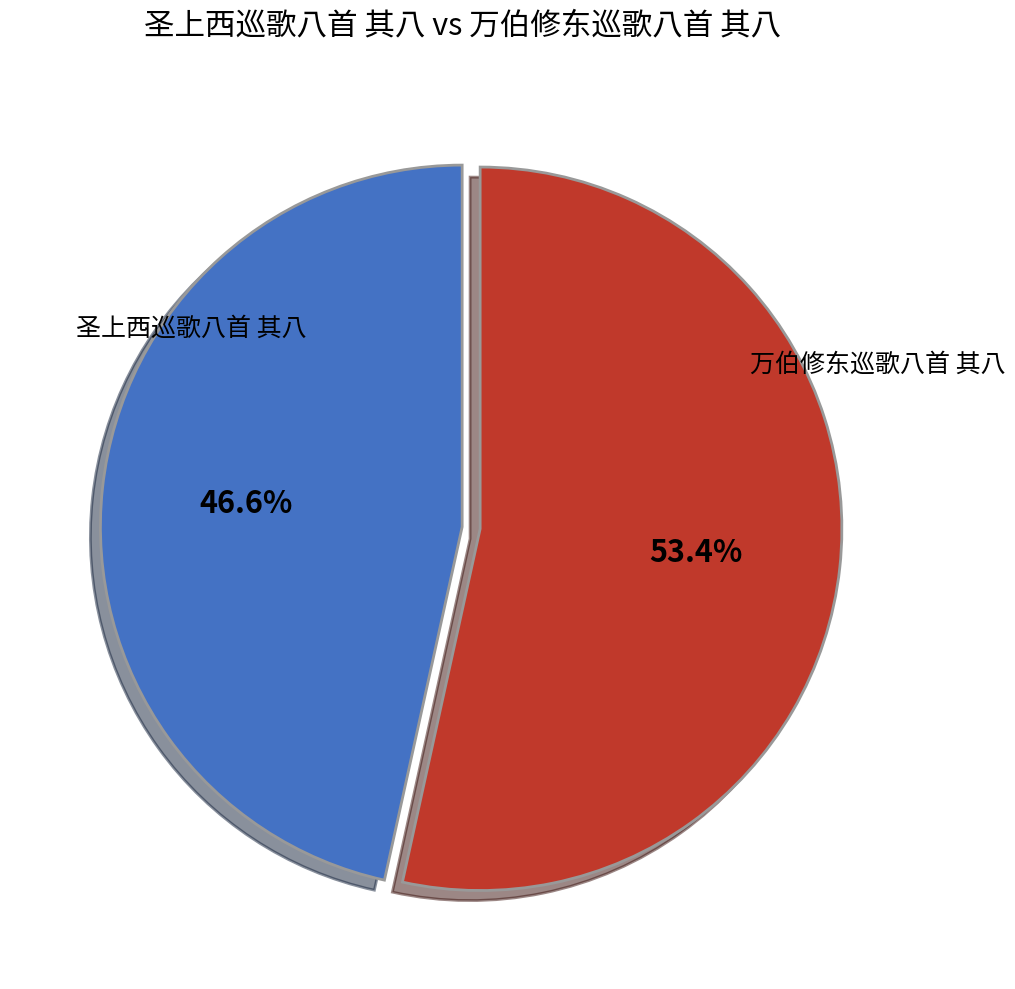

Is there any slice that represents more than half of the pie?

Yes